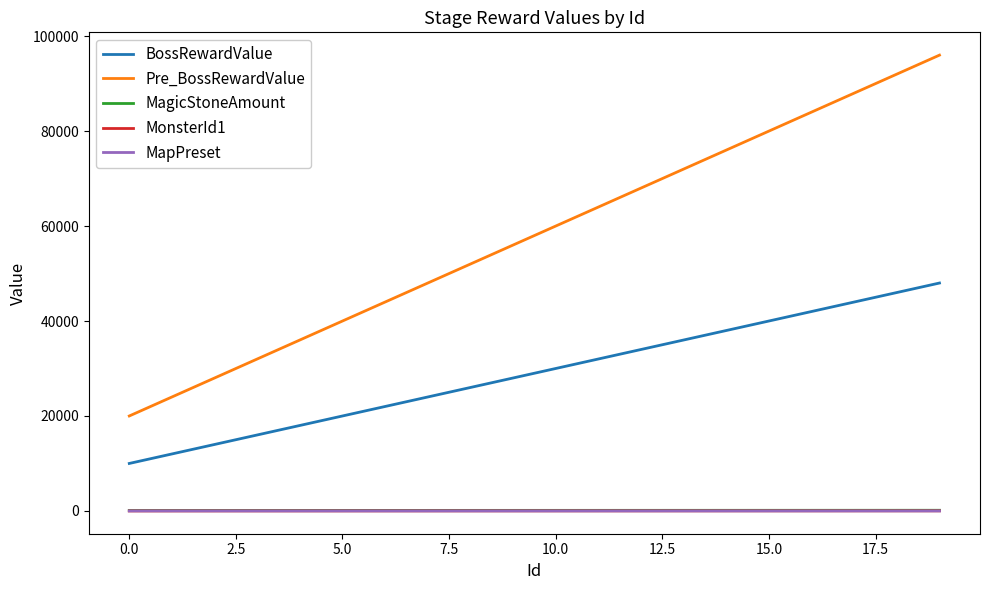

How many values in the BossRewardValue series are below 30000?

10